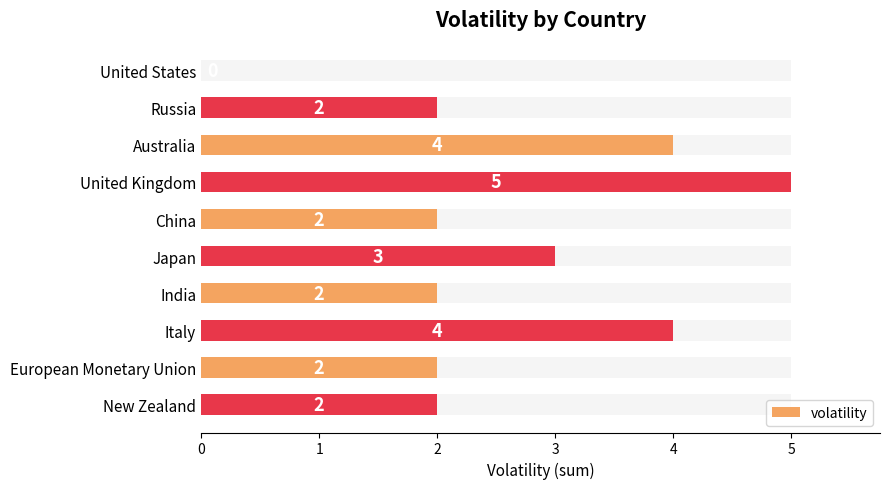

Is it true that the value at European Monetary Union is 2?

True